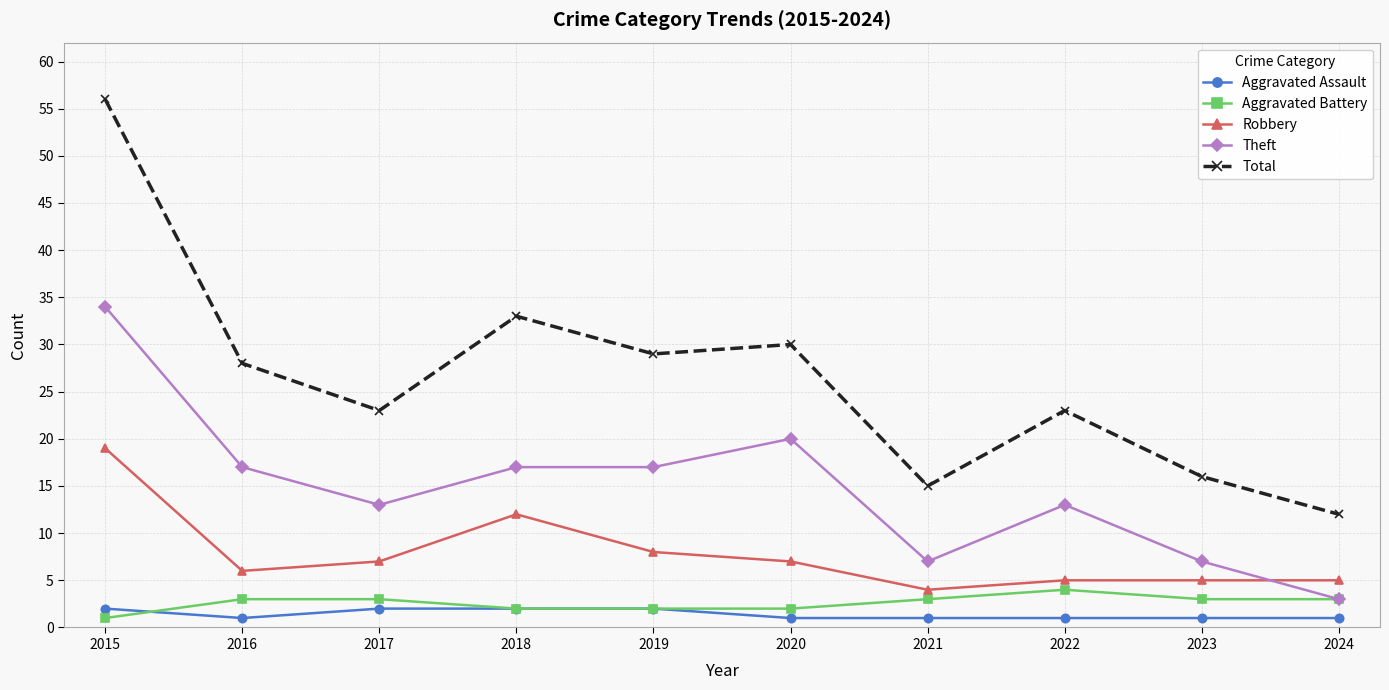

How many values in the Total series are below 28?

5